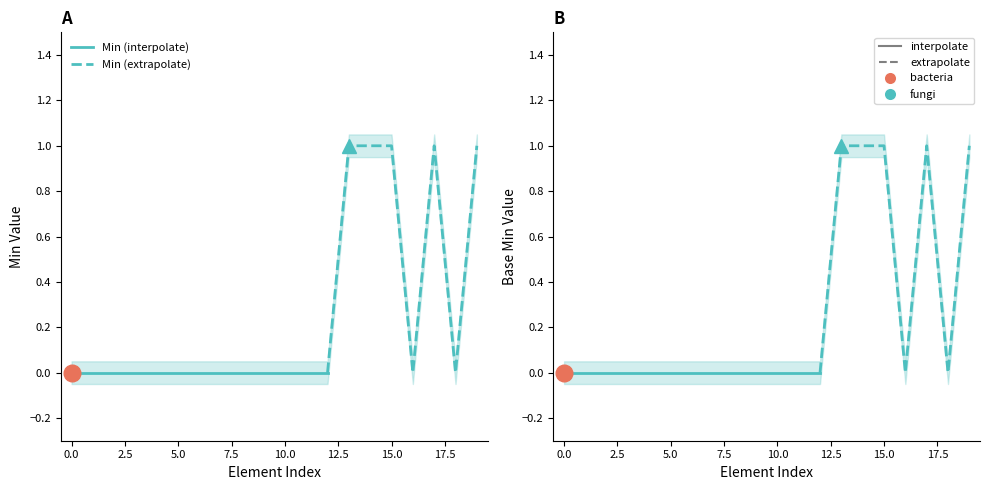

Which series has the largest total across all categories?

Min